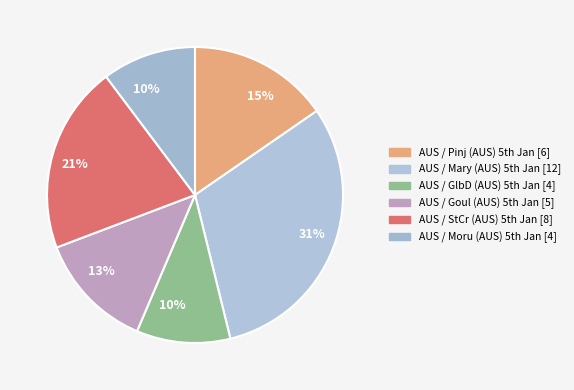

Which category has the smallest portion of the pie?

AUS / GlbD (AUS) 5th Jan